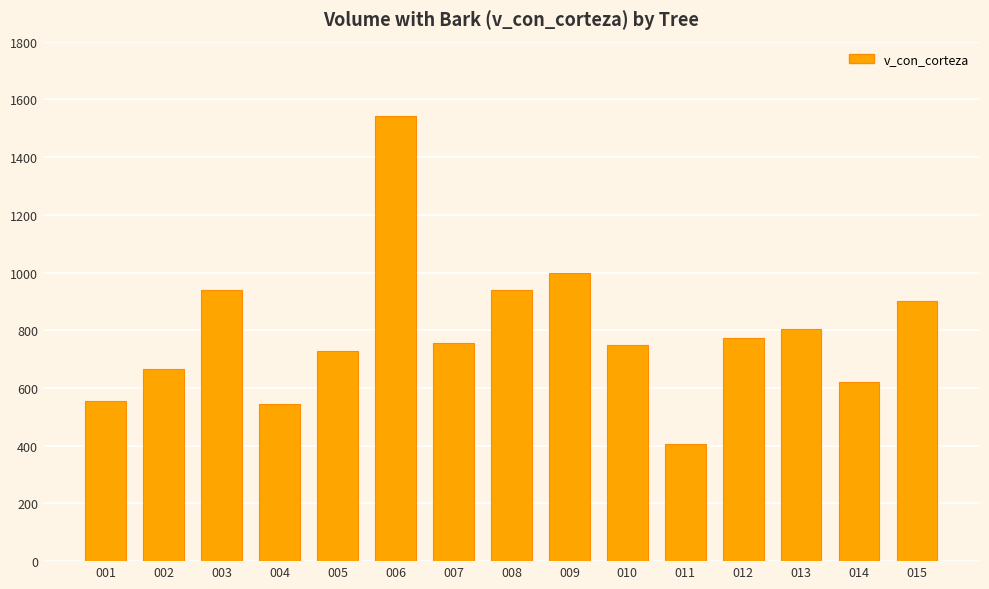

What is the difference between the maximum and minimum values?

1134.8